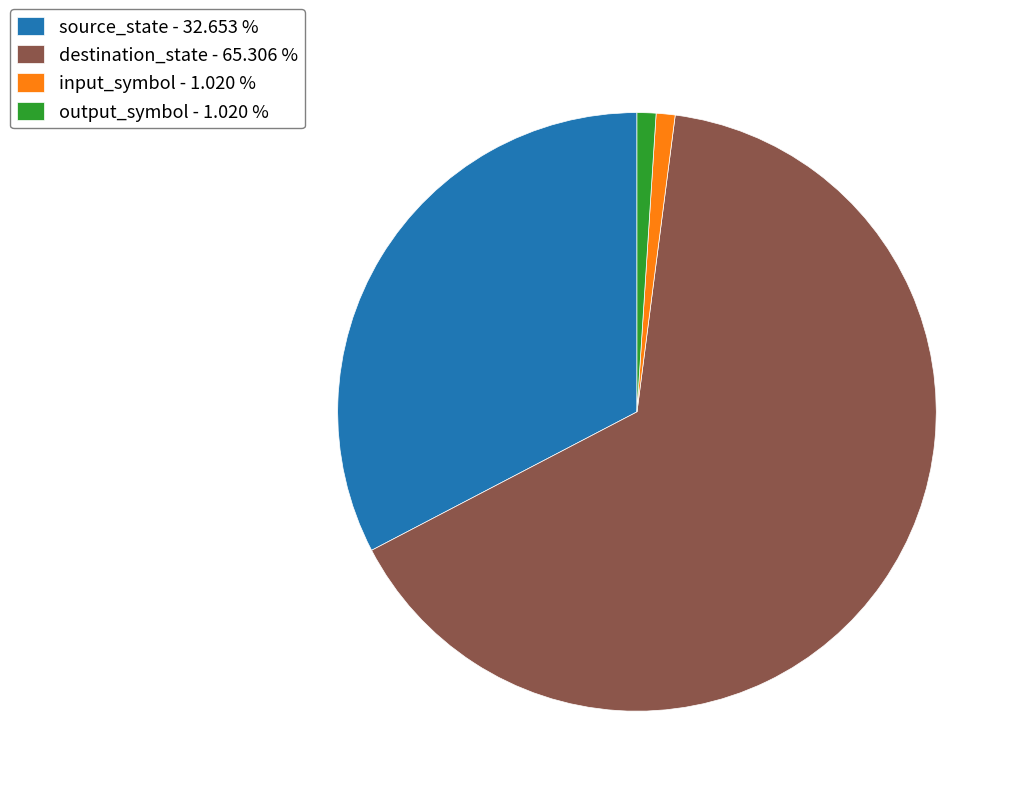

Is it true that output_symbol is 1% of the pie?

True